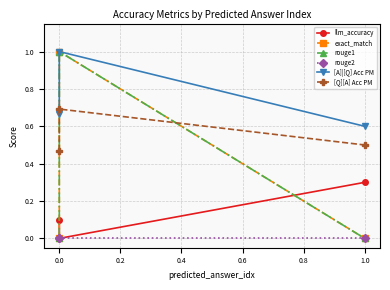

Is it true that [Q][A] Acc PM equals 0.6 at 0.0?

False